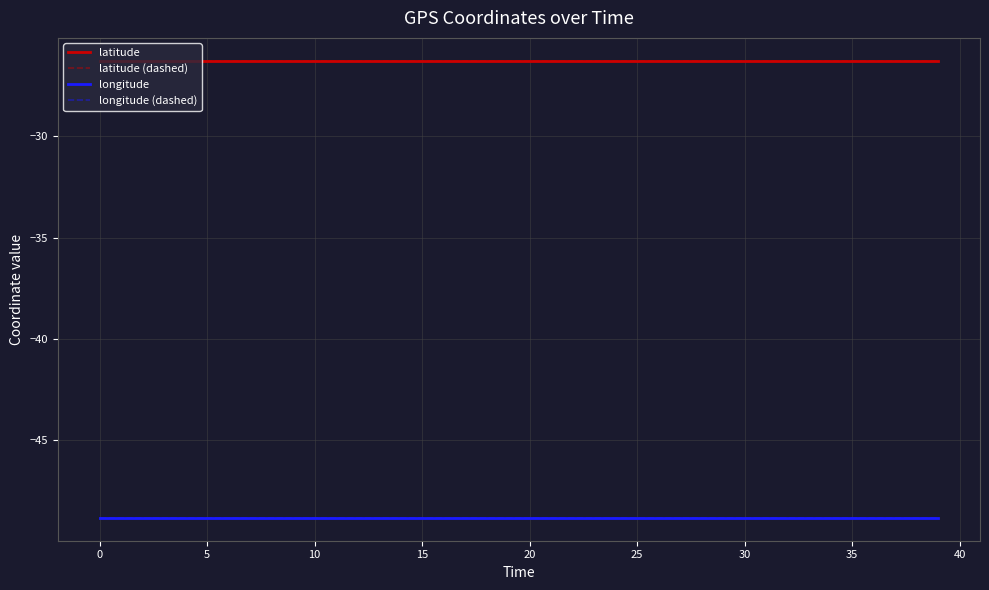

What is the label of the 36th point from the left?

35